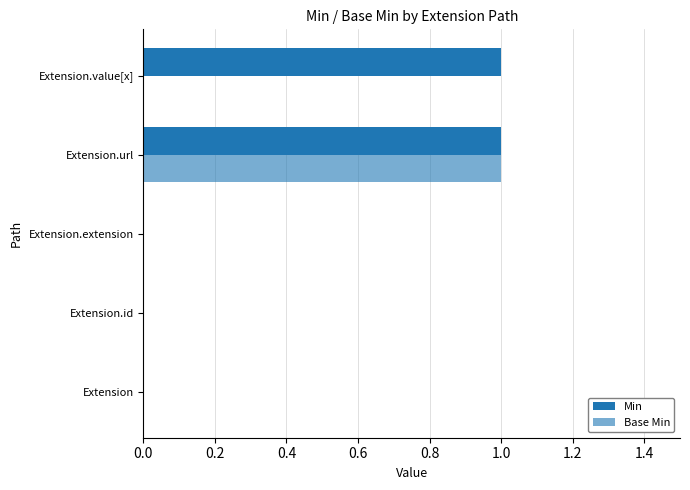

Which series has the largest range (max minus min)?

Min